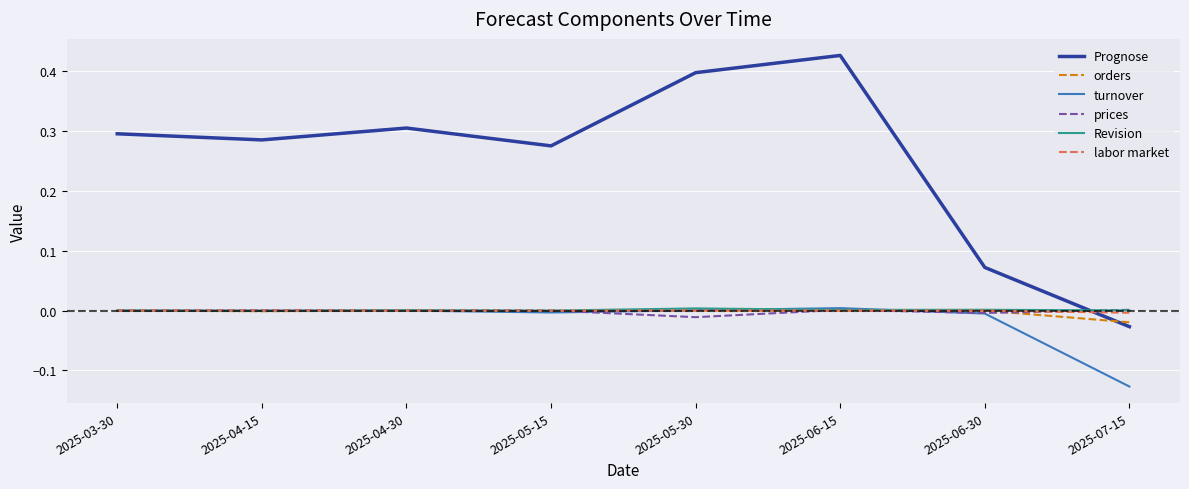

Which series changed the most between 2025-04-30 and 2025-06-30?

Prognose